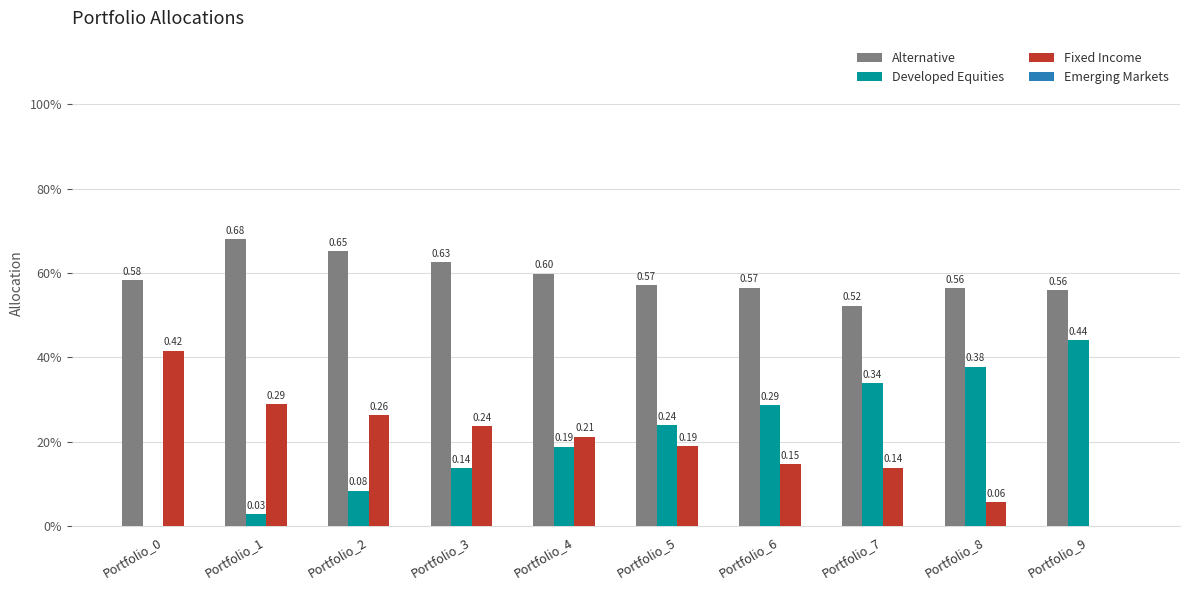

What is the total value across all series at Portfolio_1?

1.0